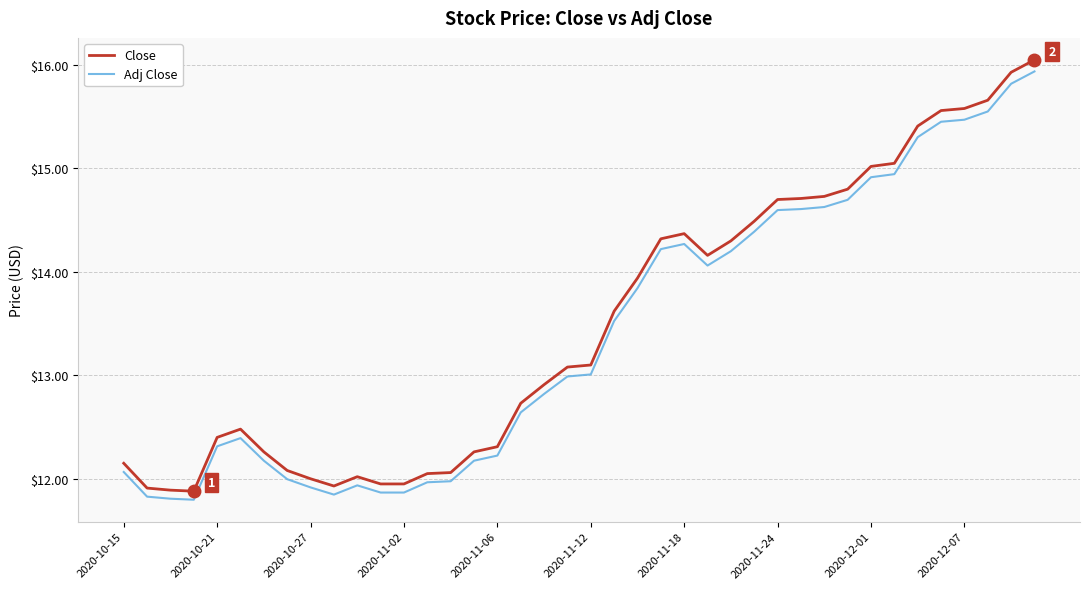

What is the maximum value for Adj Close?

15.9